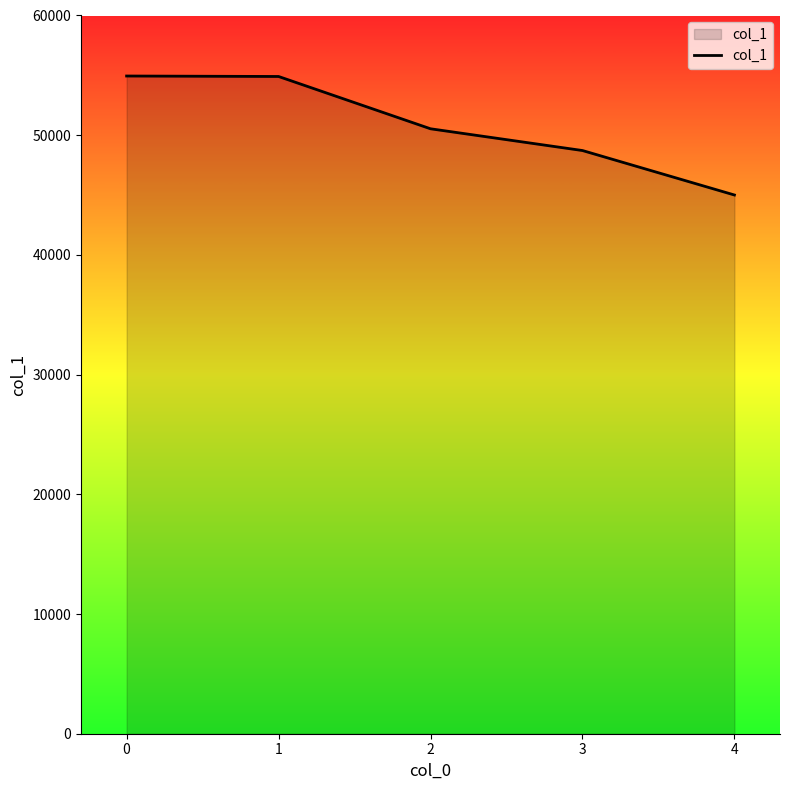

What is the difference between the values at 2 and 3?

1817